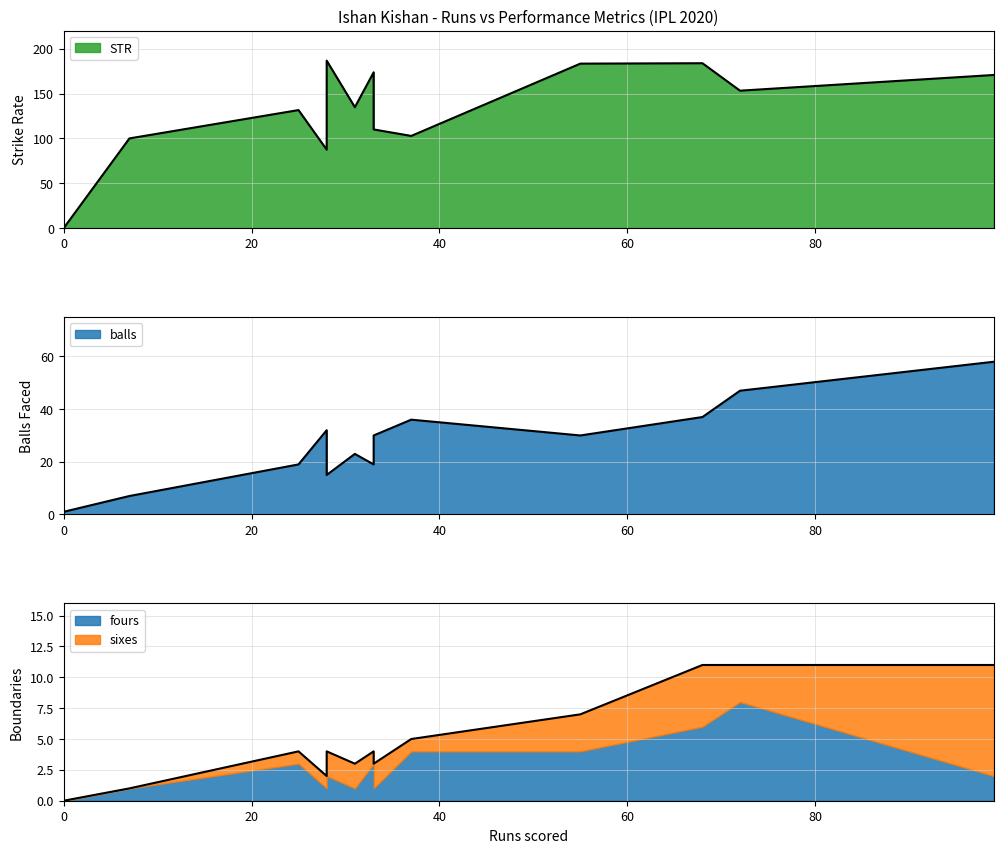

Which series has the largest total across all categories?

STR